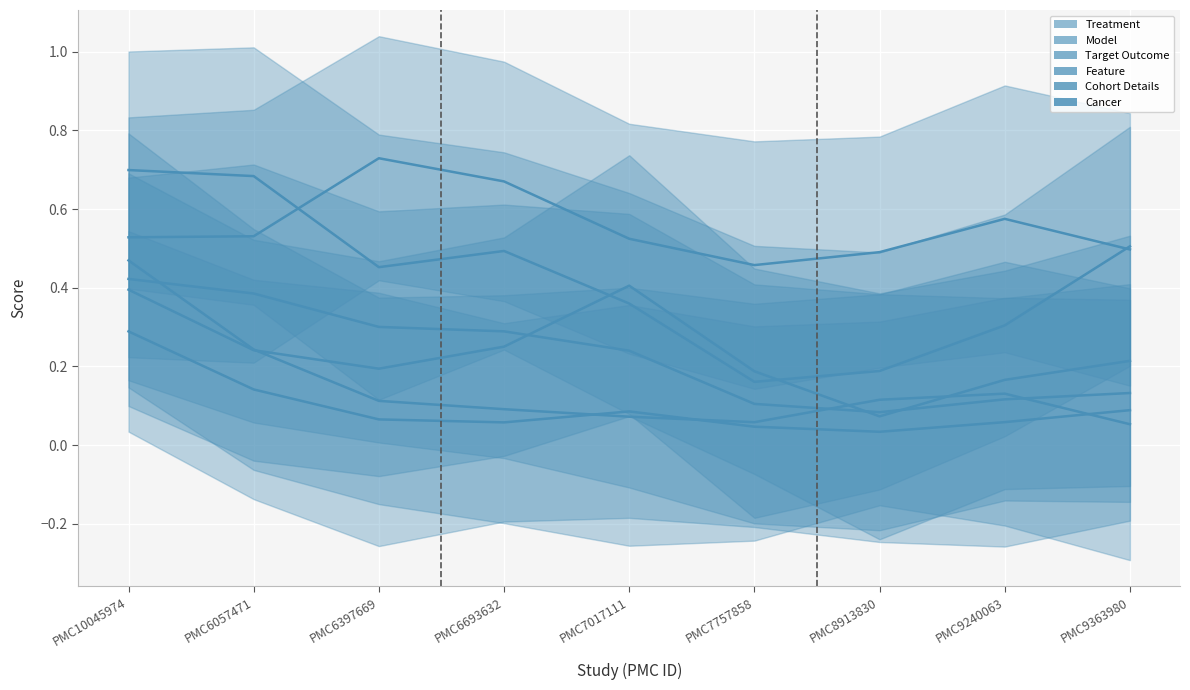

At which category is the sum across all series the highest?

PMC10045974